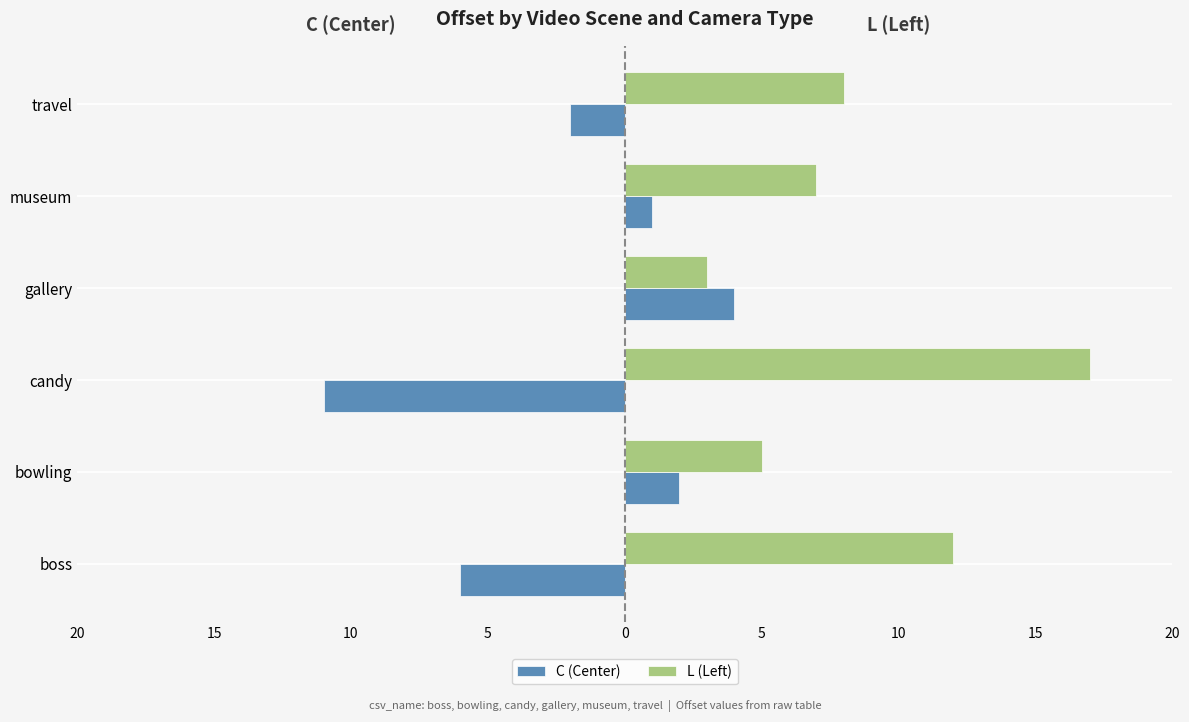

What are all the series names shown in the legend?

C (Center), L (Left)